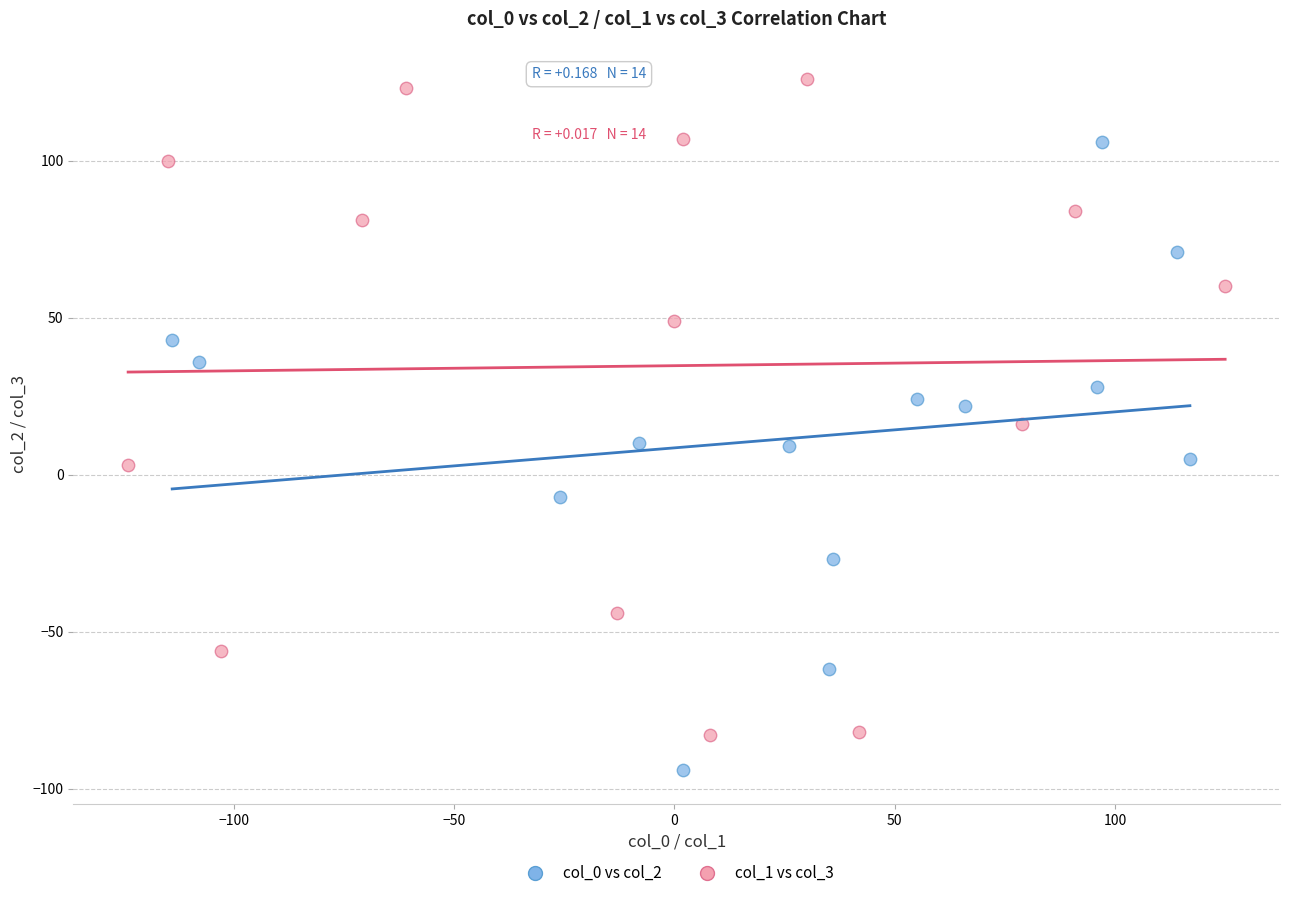

Which series has the largest Y range (max minus min)?

col_1 vs col_3